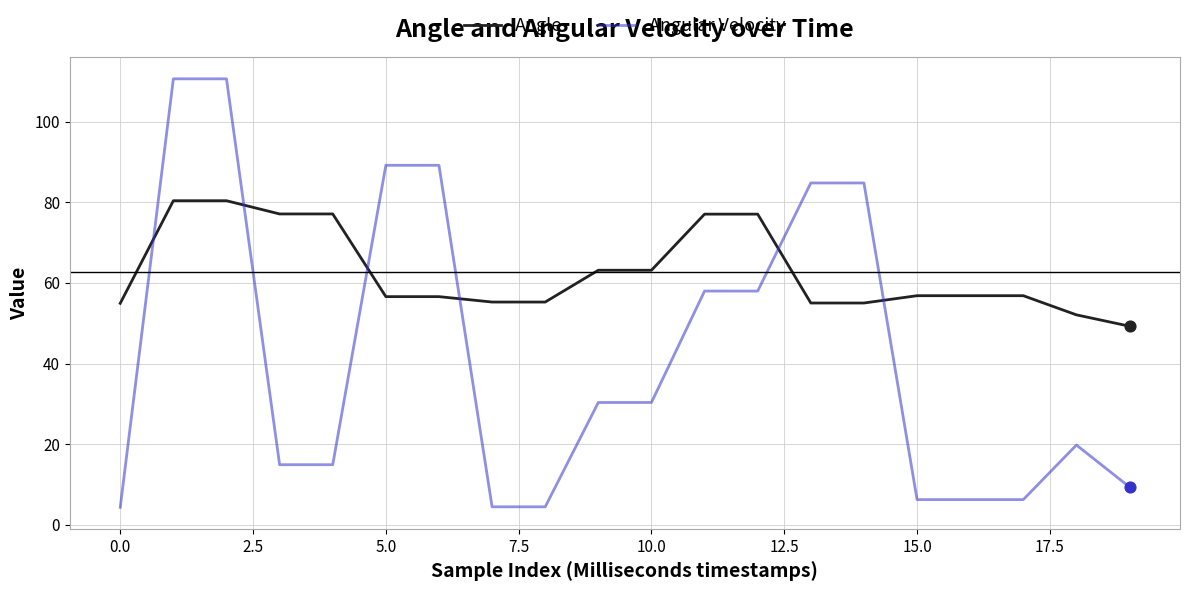

Which series has the largest total across all categories?

Angle